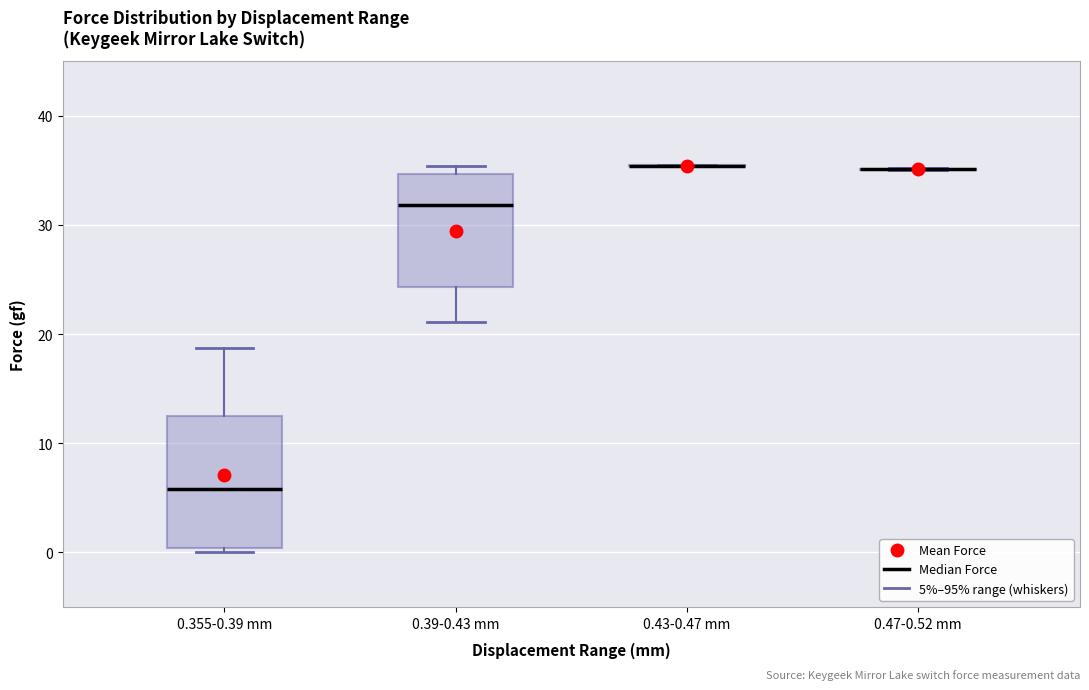

Reading left to right, transcribe this box plot: for each box, give where its median line is, the range the box spans, and where its two whiskers end, as read against the y-axis. The values are not printed on the chart, so give them approximately, as read against the axis.

0.355-0.39 mm: median 6, box 0 to 13, whiskers 0 (just below the box's lower edge) to 19
0.39-0.43 mm: median 32, box 24 to 35, whiskers 21 to 35 (just above the box's upper edge)
0.43-0.47 mm: box collapsed to a line at 35, whiskers 35 to 36
0.47-0.52 mm: box collapsed to a line at 35, whiskers 35 to 35